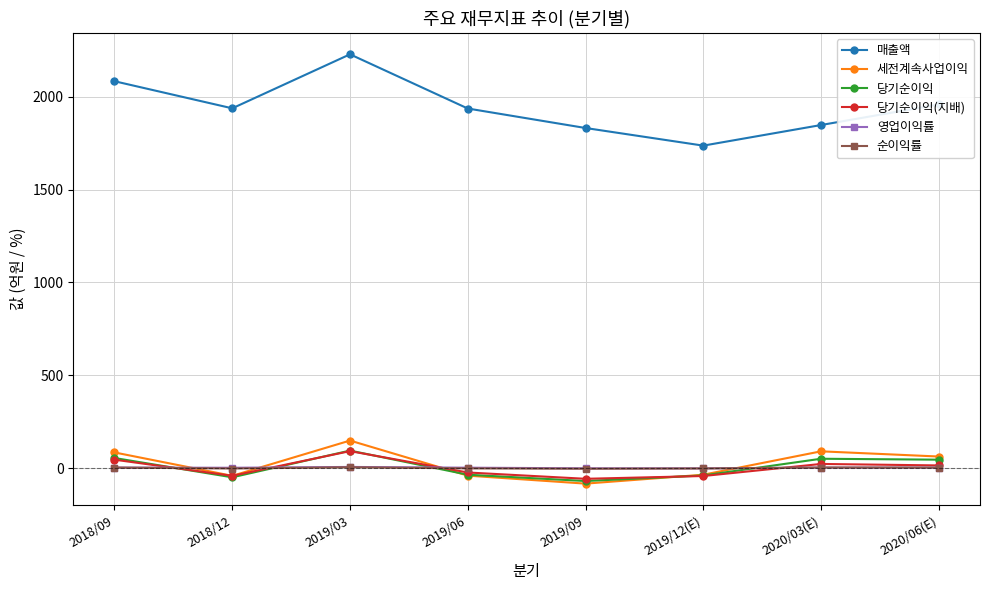

What is the value of the 세전계속사업이익 point at the 2nd from the left?

-42.0